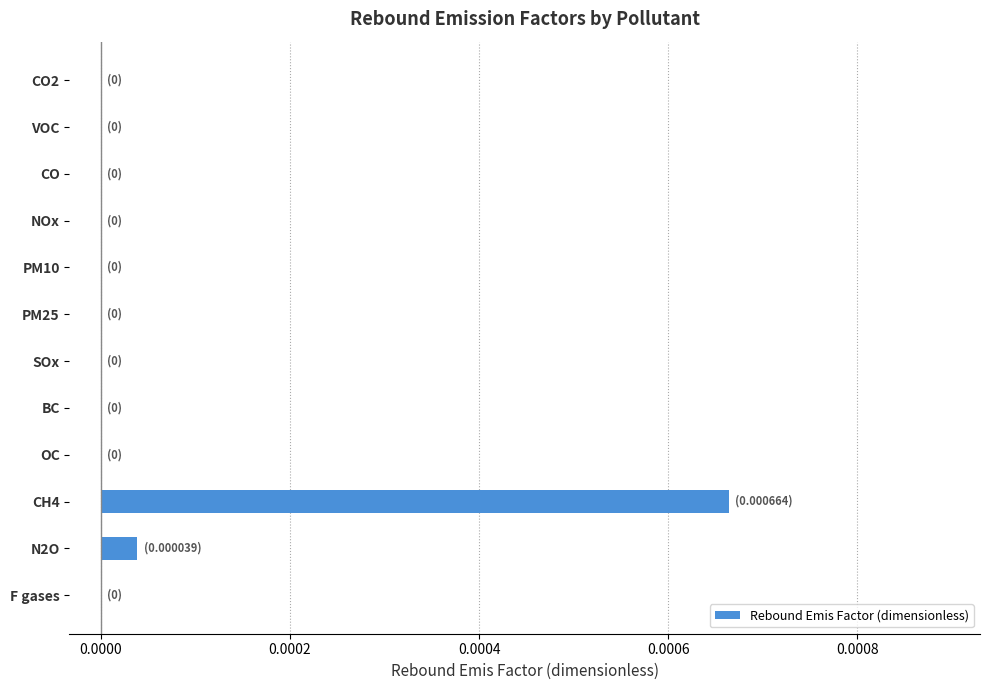

The value at VOC is 0.0. True or false?

True